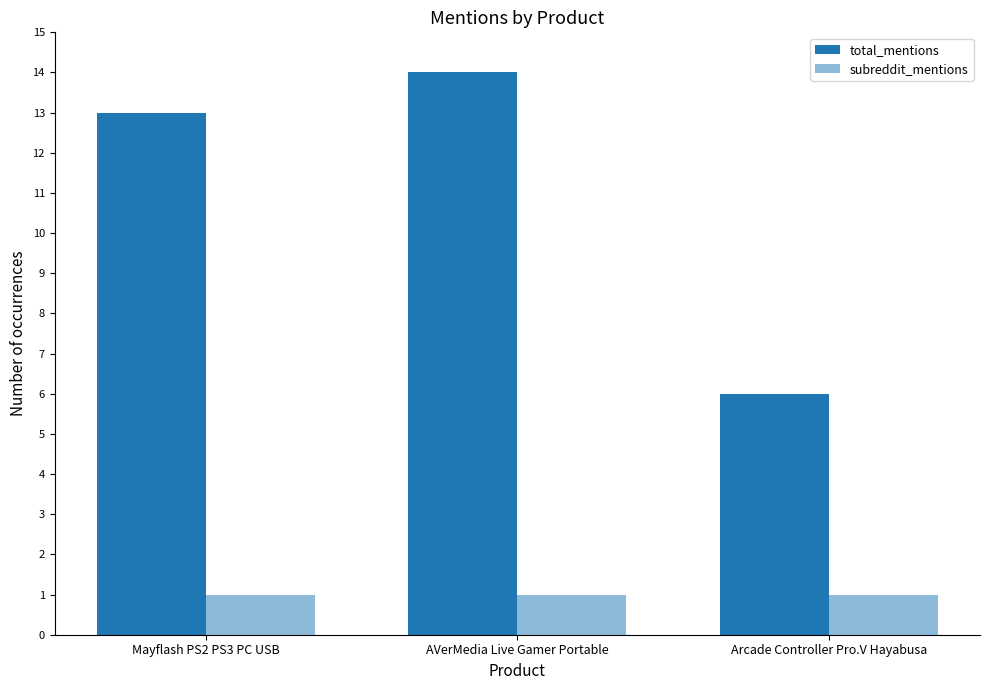

What is the value of the total_mentions bar at the 1st from the left?

13